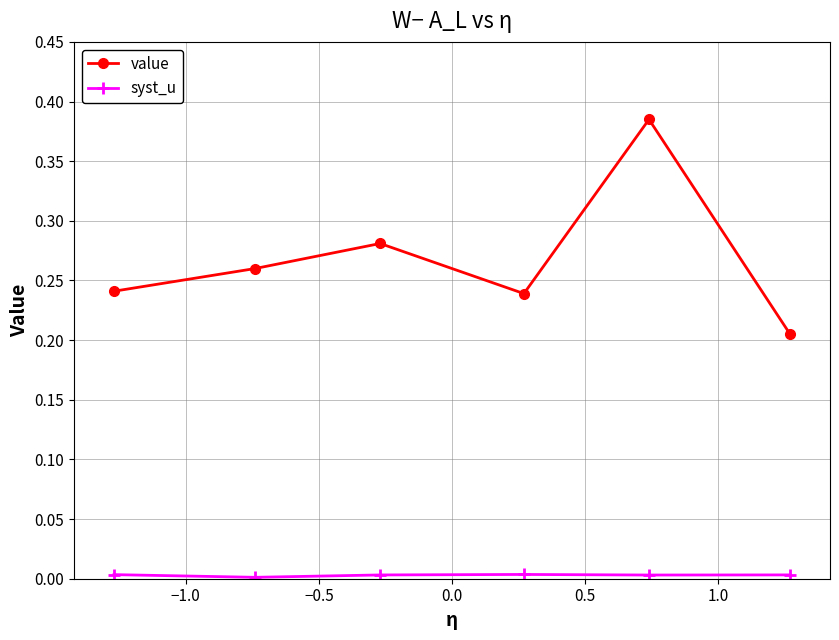

What is the sum of all value values?

1.6